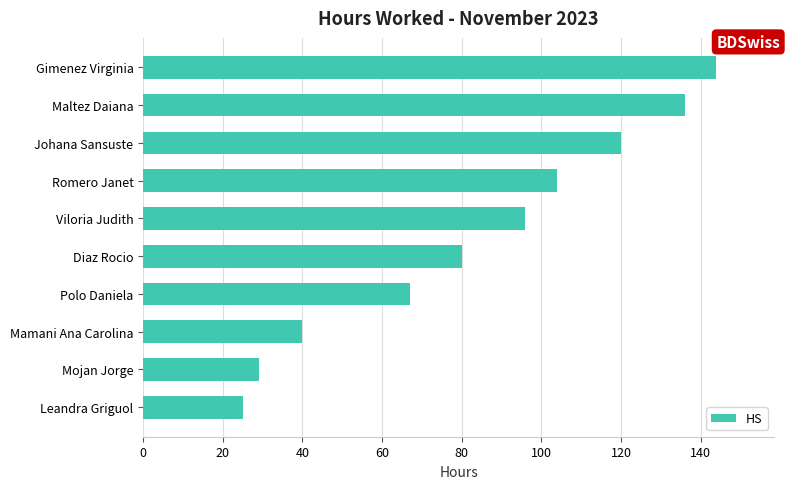

True or false: the data shows 129 at Diaz Rocio.

False